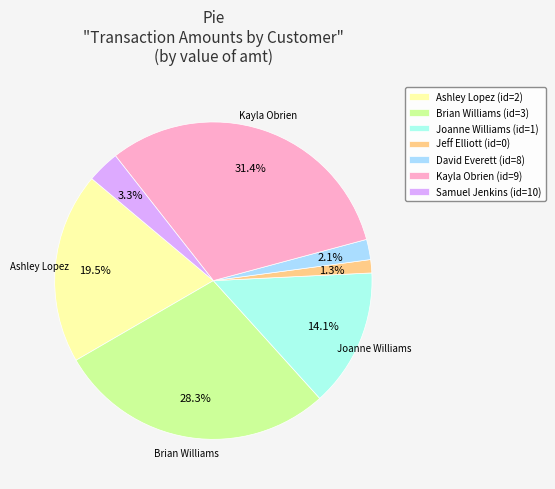

What is the largest slice in the pie chart?

Kayla Obrien (id=9)